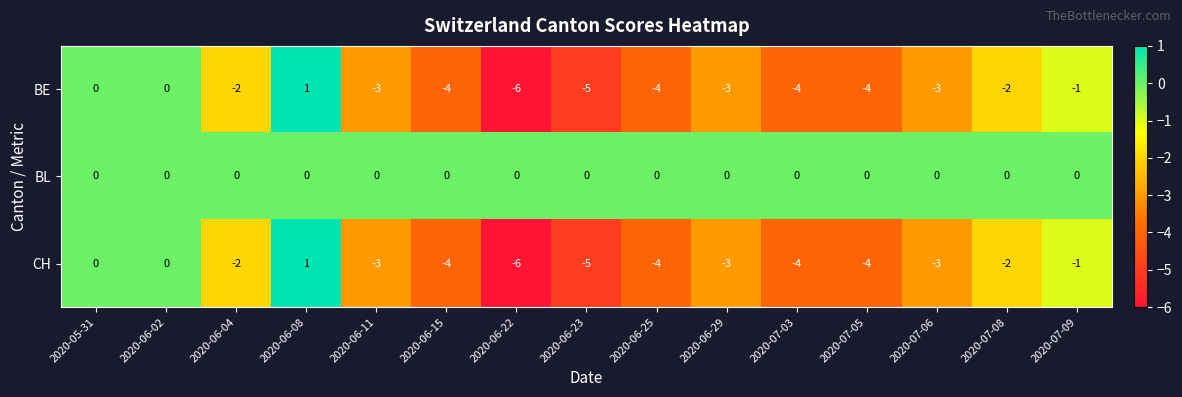

Which series has the largest total across all categories?

BL